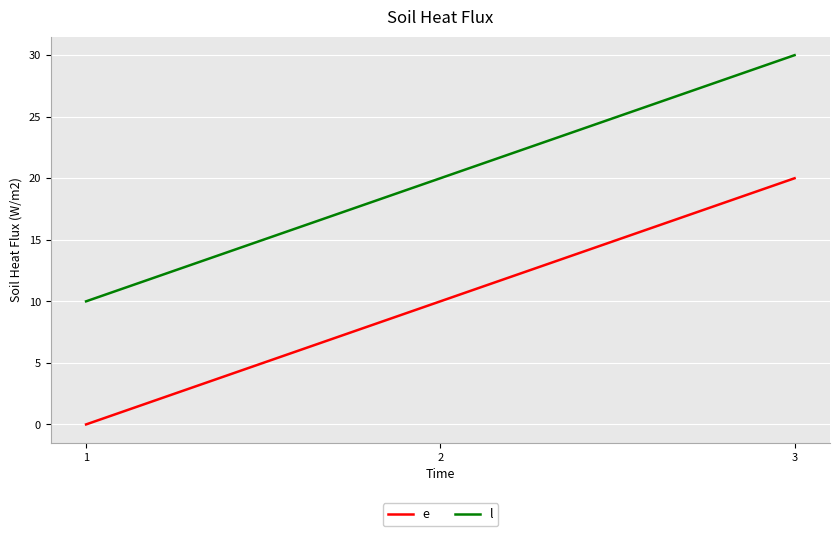

At how many categories does at least one series exceed 11?

2